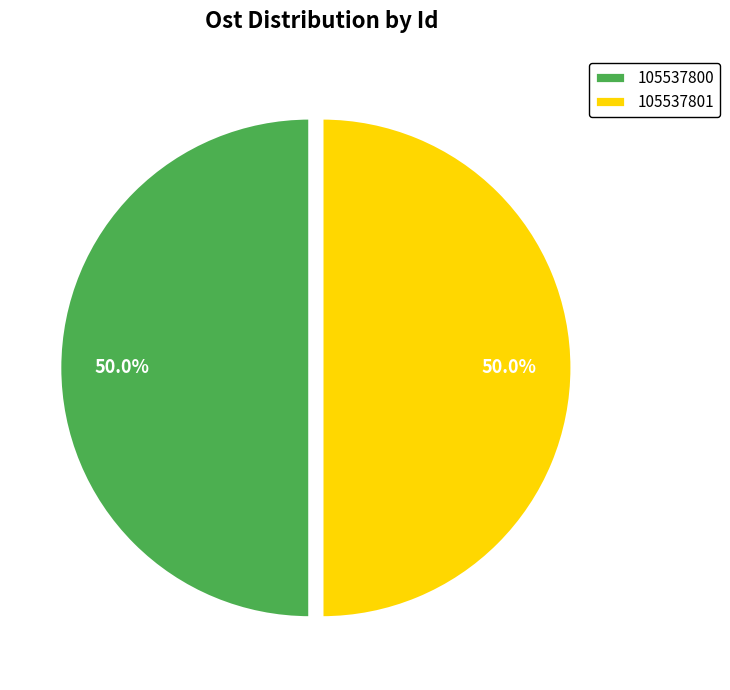

Approximately how many times larger is the value at 105537801 compared to 105537800?

1.0